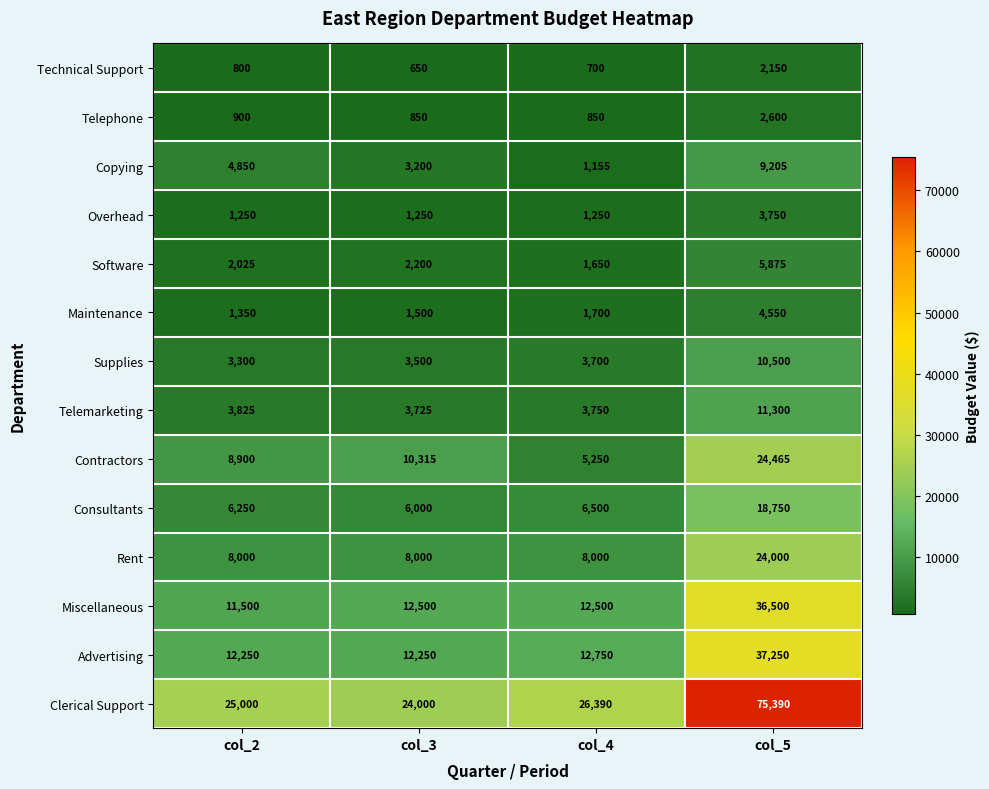

The Copying series shows 1083 at col_2. True or false?

False